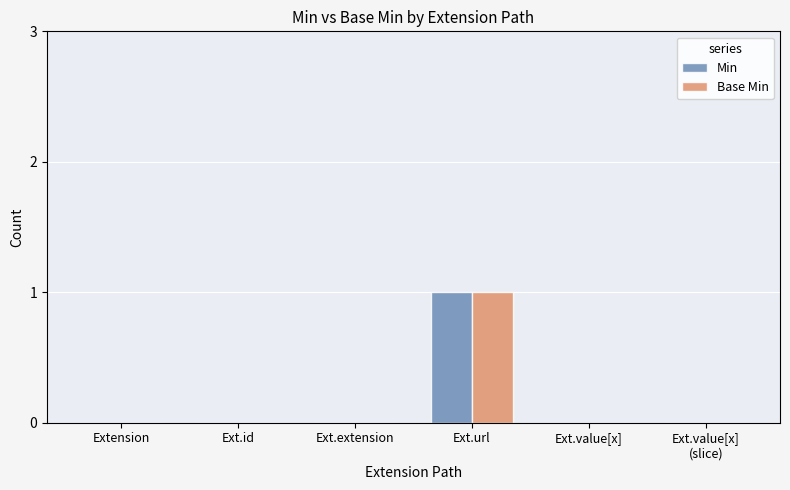

Which category has the highest value in the Base Min series?

Ext.url